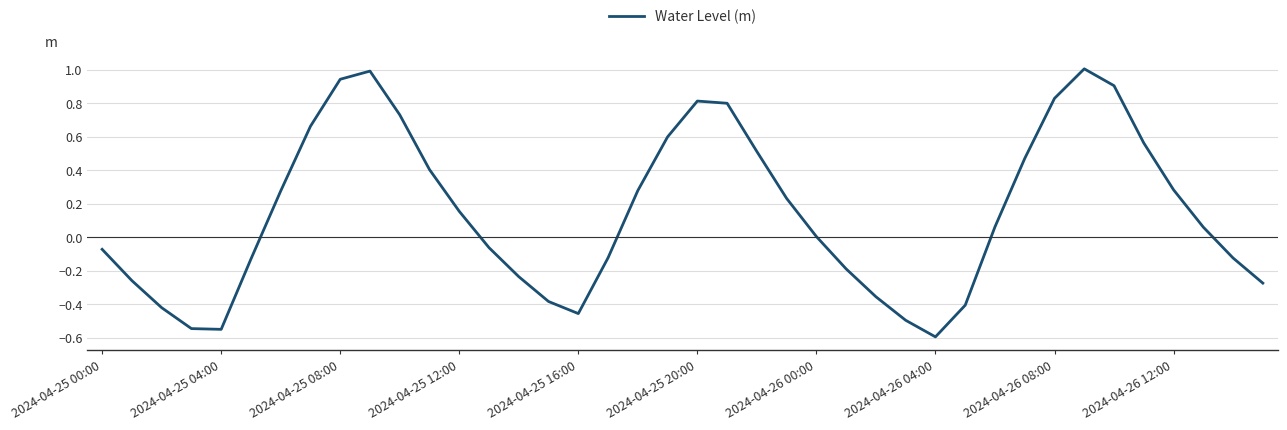

What is the maximum value shown in the chart?

1.0